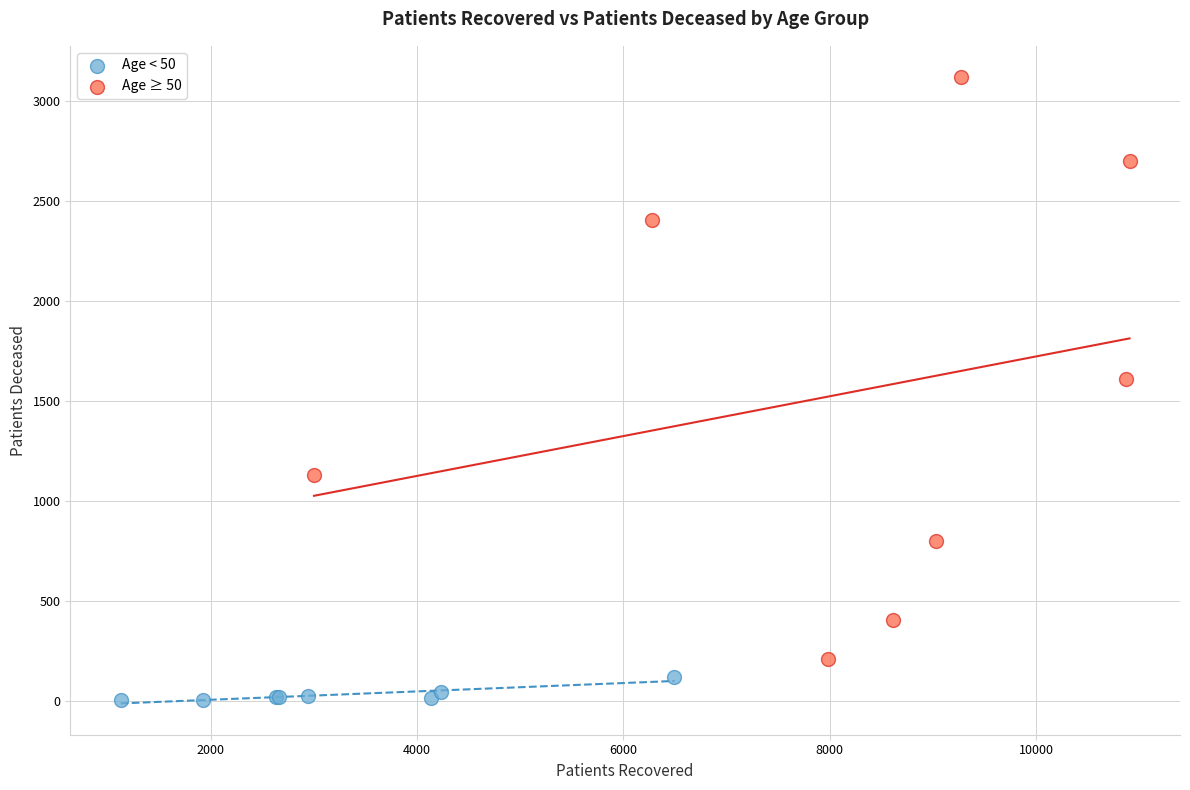

Which series has the largest Y range (max minus min)?

Age ≥ 50